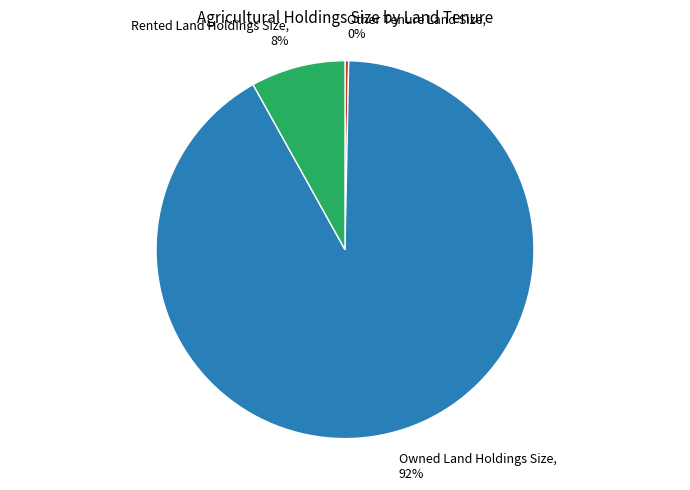

To the nearest percent, what portion does Owned Land Holdings Size represent?

92%